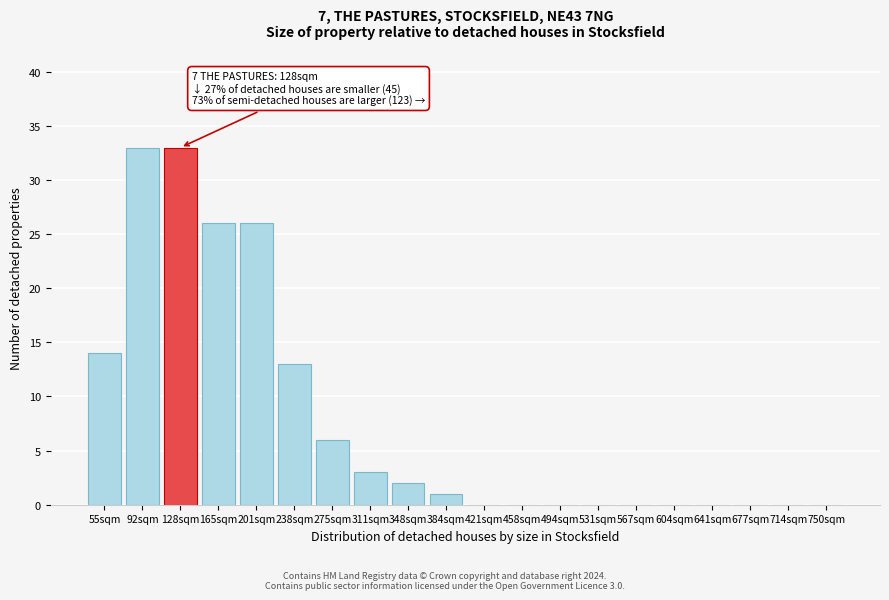

Reading right to left, what are all the values shown in this chart?

750sqm=0	714sqm=0	677sqm=0	641sqm=0	604sqm=0	567sqm=0	531sqm=0	494sqm=0	458sqm=0	421sqm=0	384sqm=1	348sqm=2	311sqm=3	275sqm=6	238sqm=13	201sqm=26	165sqm=26	128sqm=33	92sqm=33	55sqm=14